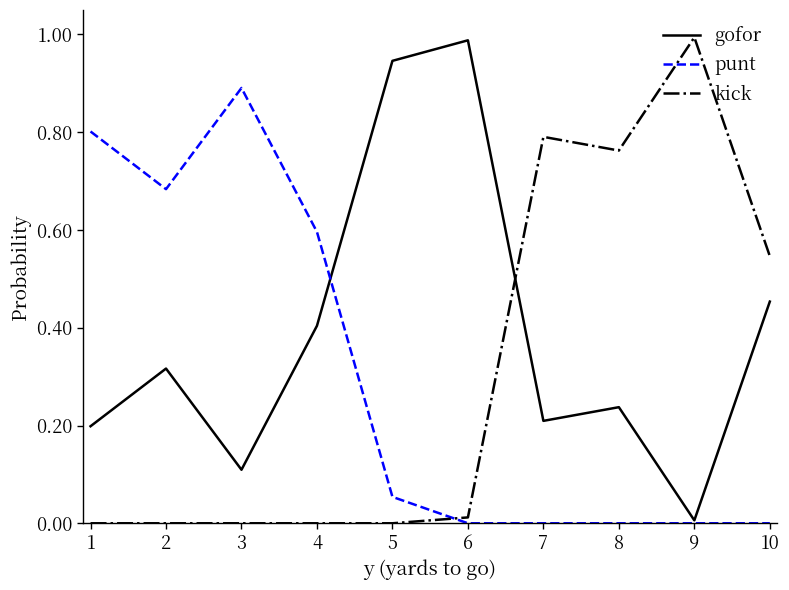

True or false: gofor and punt intersect in this chart.

True